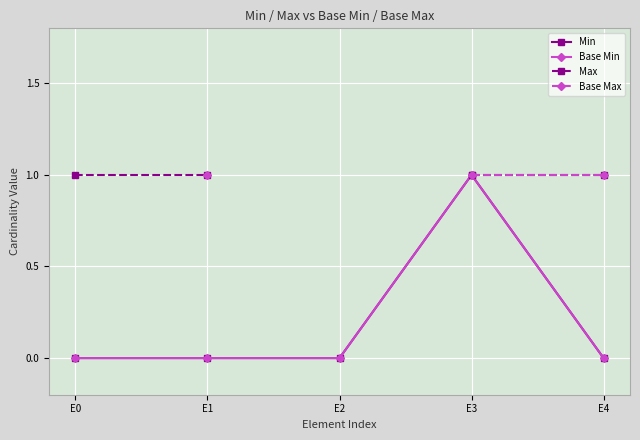

The Min series shows 0.0 at E4. True or false?

True